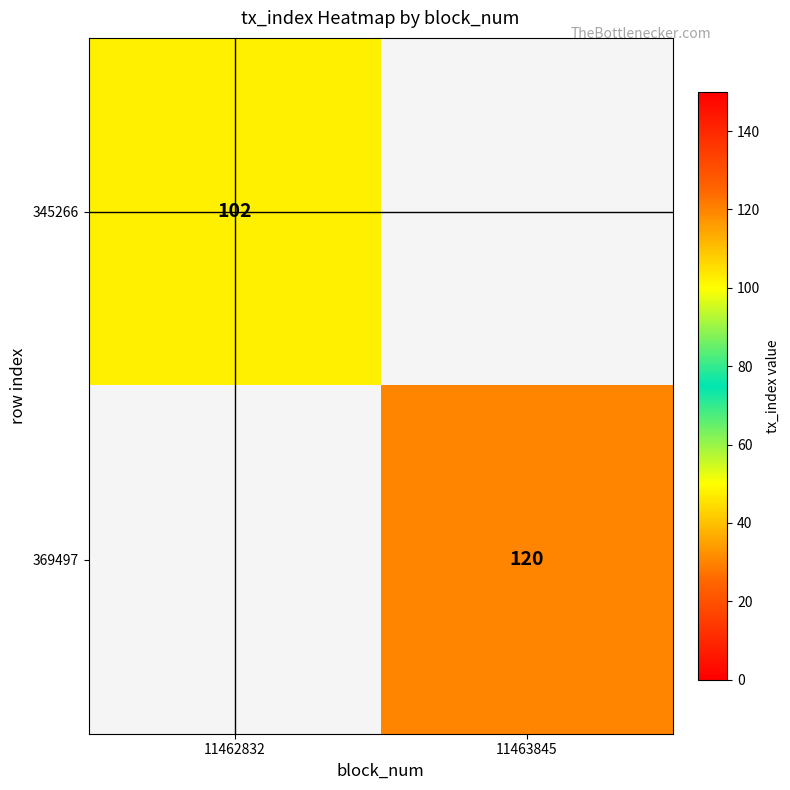

What is the smallest value displayed?

102.0